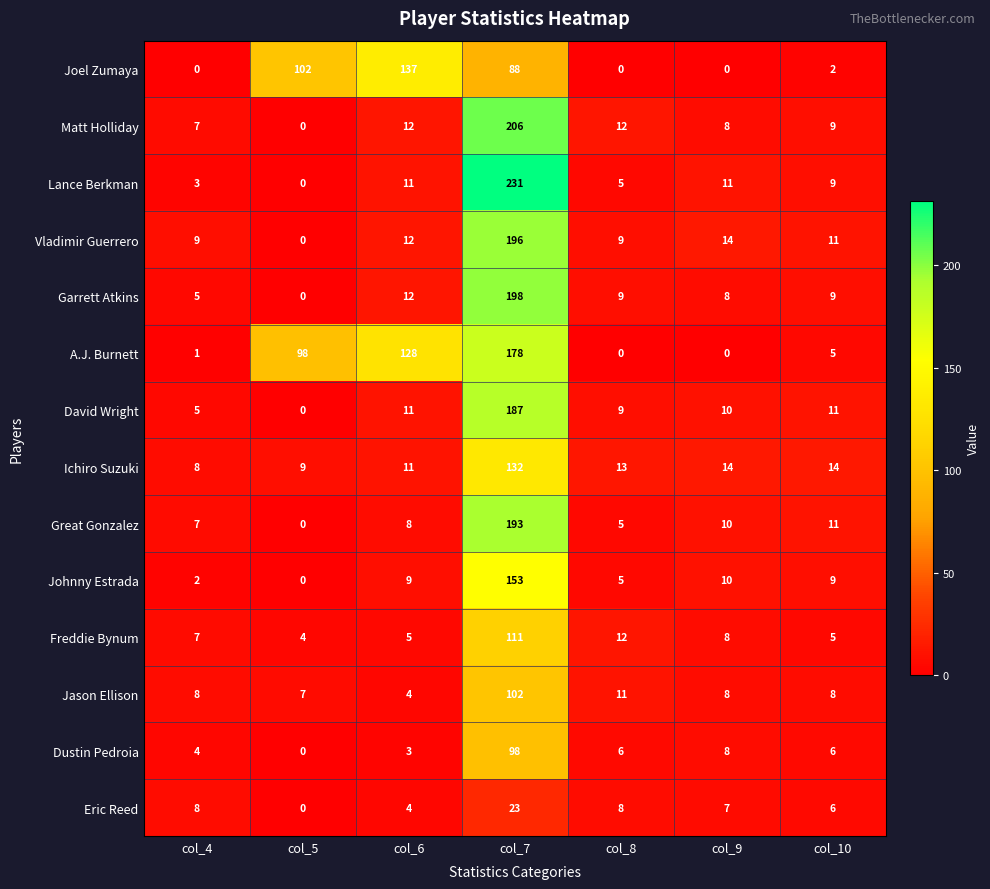

What is the average value of the Matt Holliday series?

36